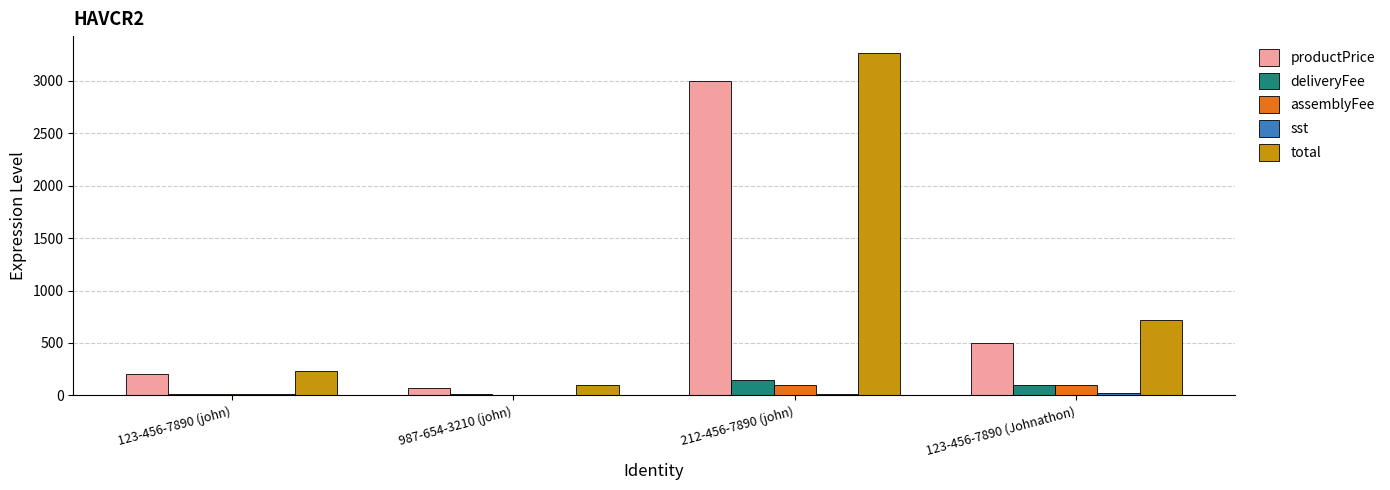

The productPrice series shows 203.4 at 123-456-7890 (Johnathon). True or false?

False